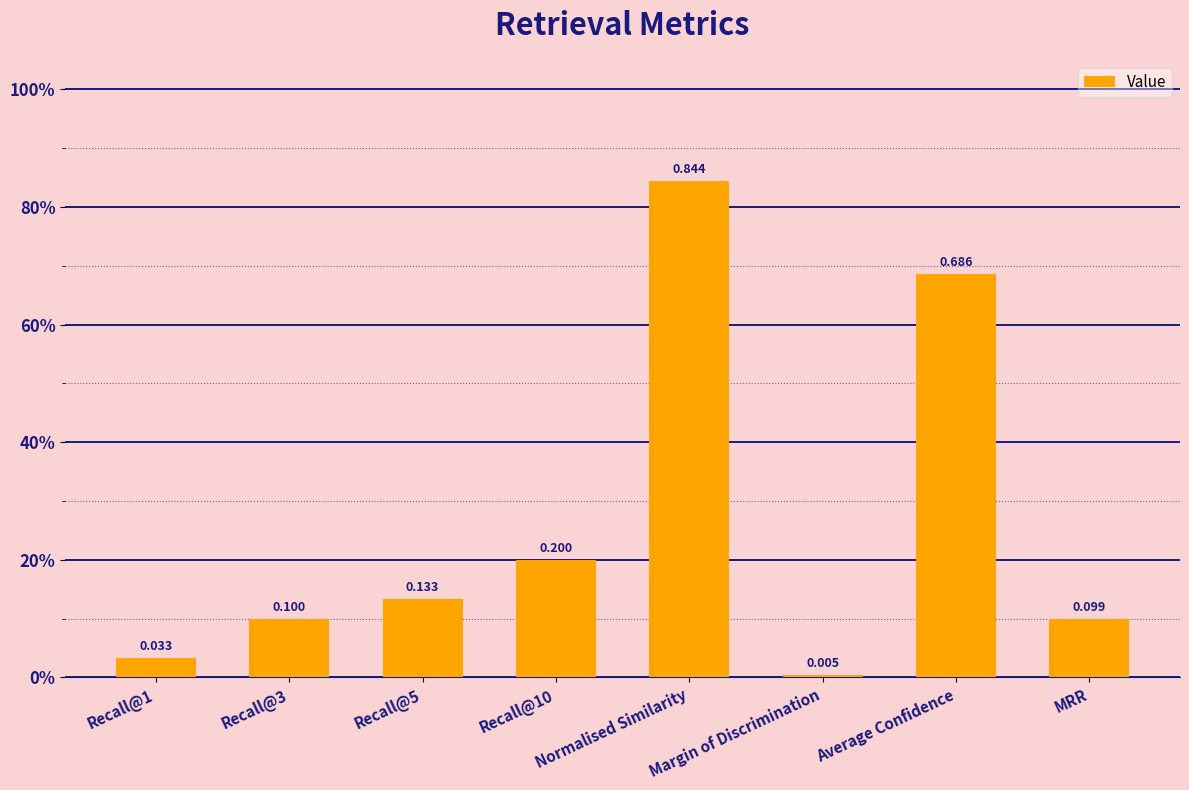

Rank the categories by value from lowest to highest.

Margin of Discrimination, Recall@1, MRR, Recall@3, Recall@5, Recall@10, Average Confidence, Normalised Similarity